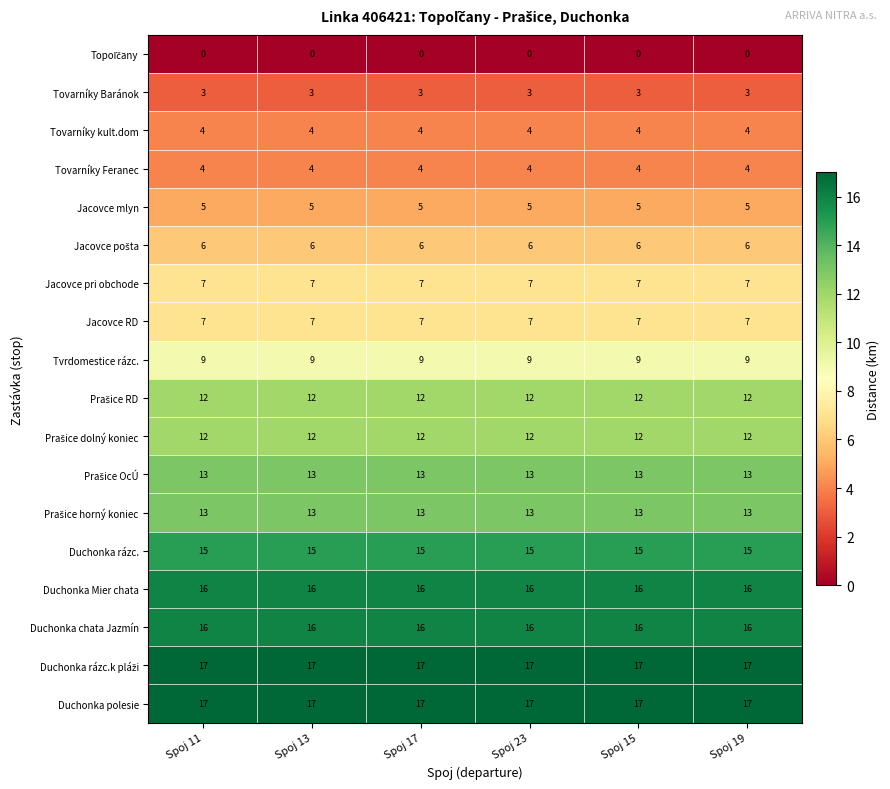

What is the highest value of the Jacovce pri obchode series?

7